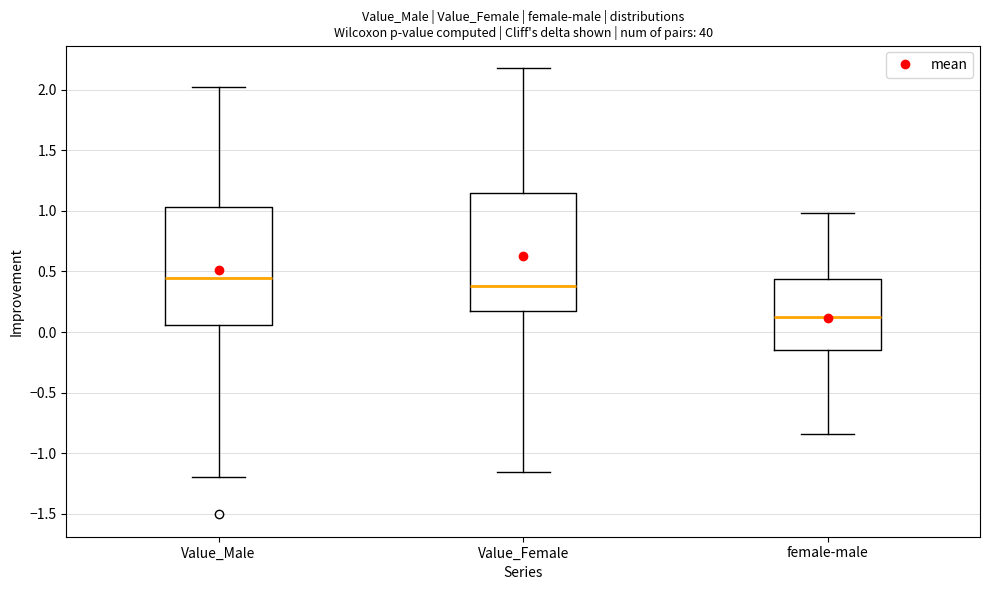

Reading left to right, transcribe this box plot: for each box, give where its median line is, the range the box spans, and where its two whiskers end, as read against the y-axis. The values are not printed on the chart, so give them approximately, as read against the axis.

Value_Male: median 0.45, box 0.05 to 1.05, whiskers -1.20 to 2.05
Value_Female: median 0.40, box 0.20 to 1.15, whiskers -1.15 to 2.20
female-male: median 0.15, box -0.15 to 0.45, whiskers -0.85 to 1.00